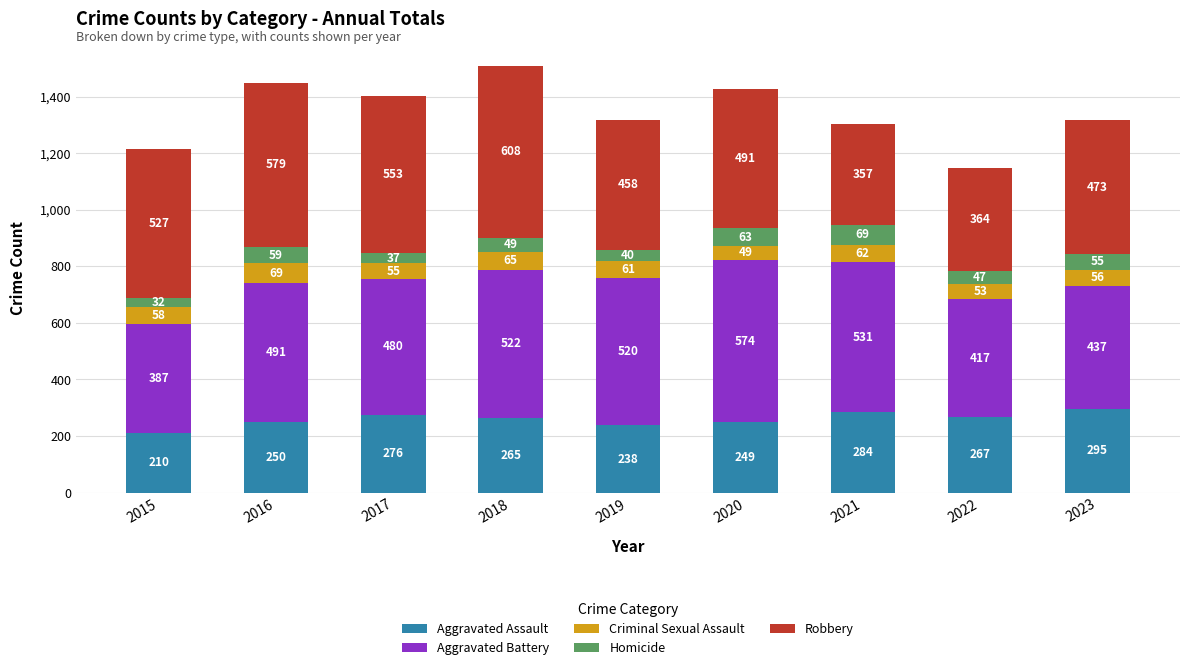

What is the difference between the Aggravated Assault values at 2016 and 2021?

34